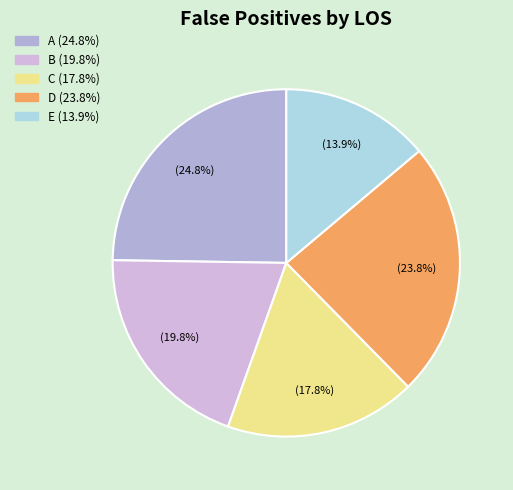

Count the number of slices in the pie.

5